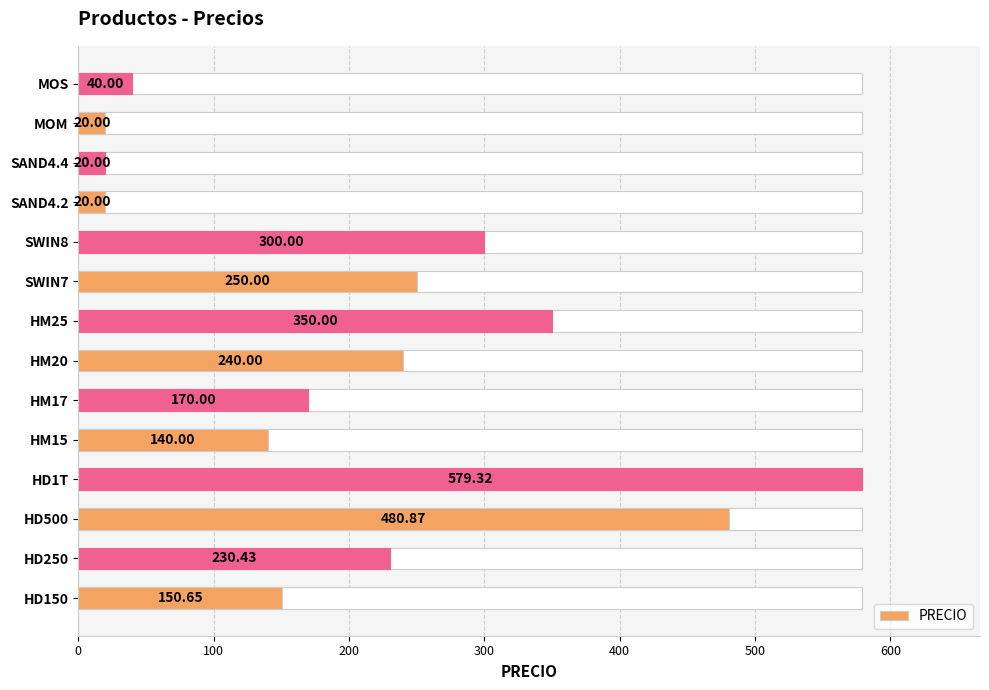

Are the bars grouped side by side (vs. stacked)?

No